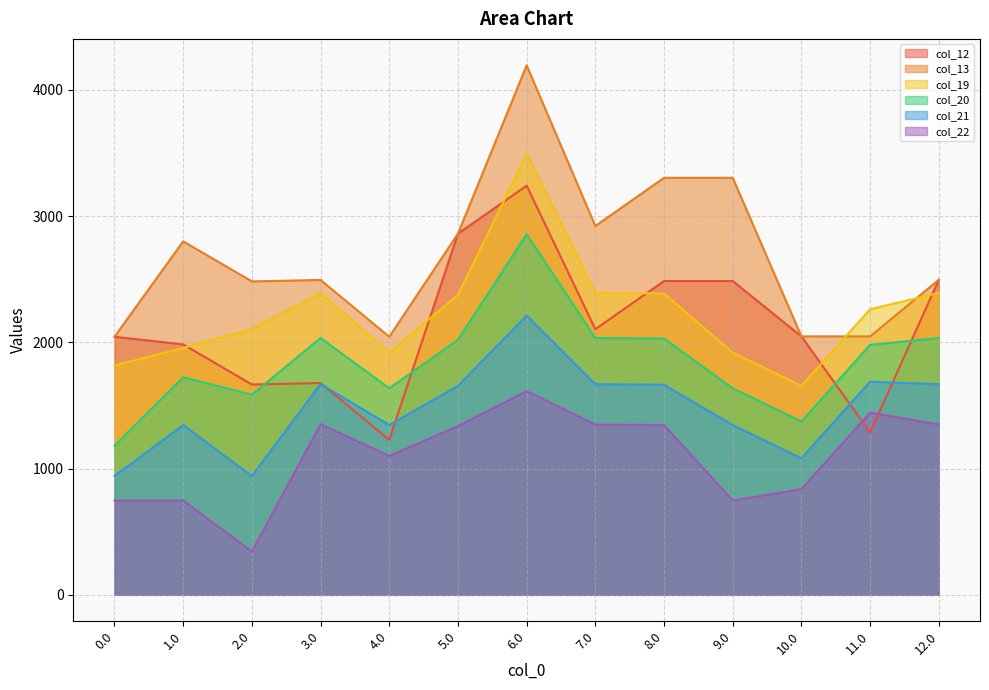

Between 2.0 and 5.0, which is larger?

5.0